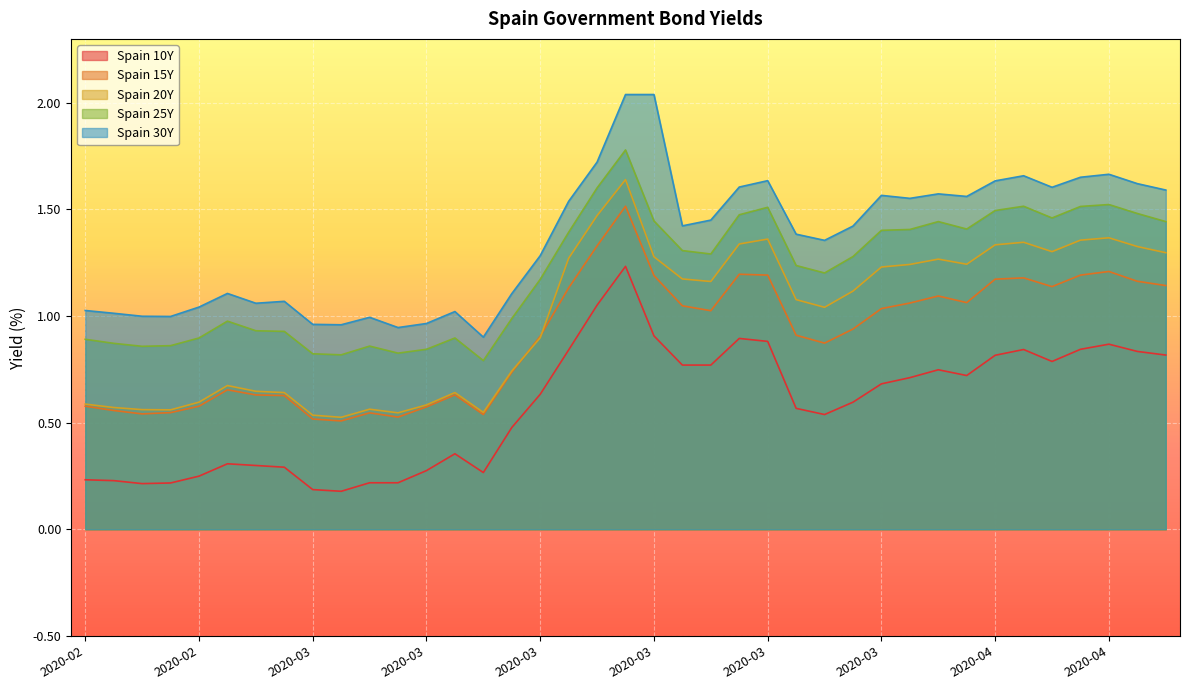

What is the average value of the Spain 30Y series?

1.4